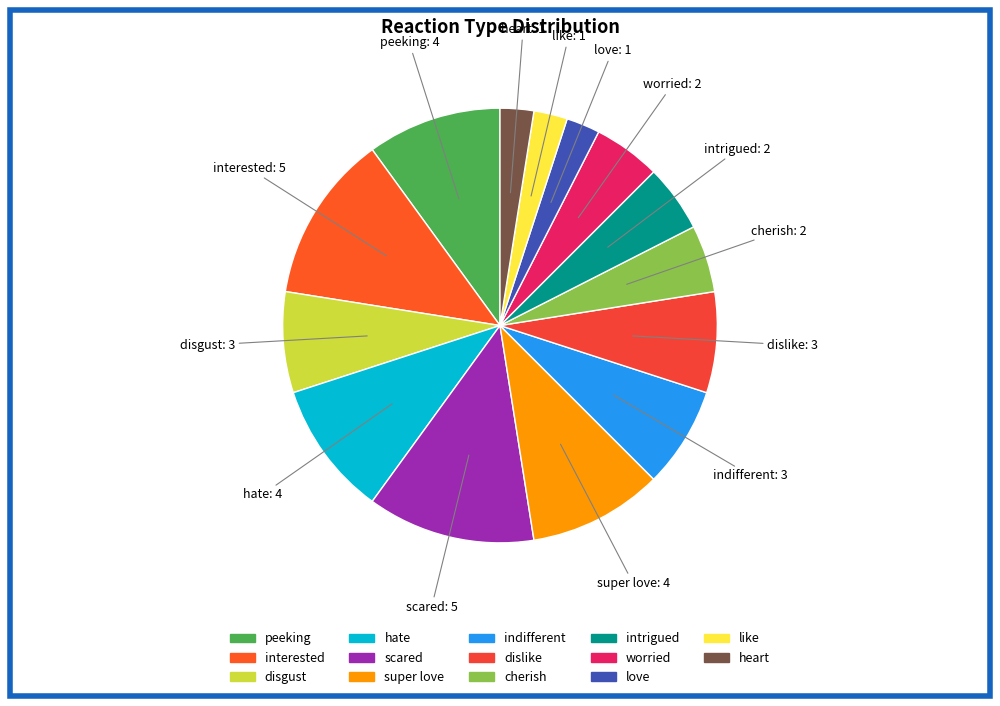

Do disgust and heart together represent more than half of the pie?

No